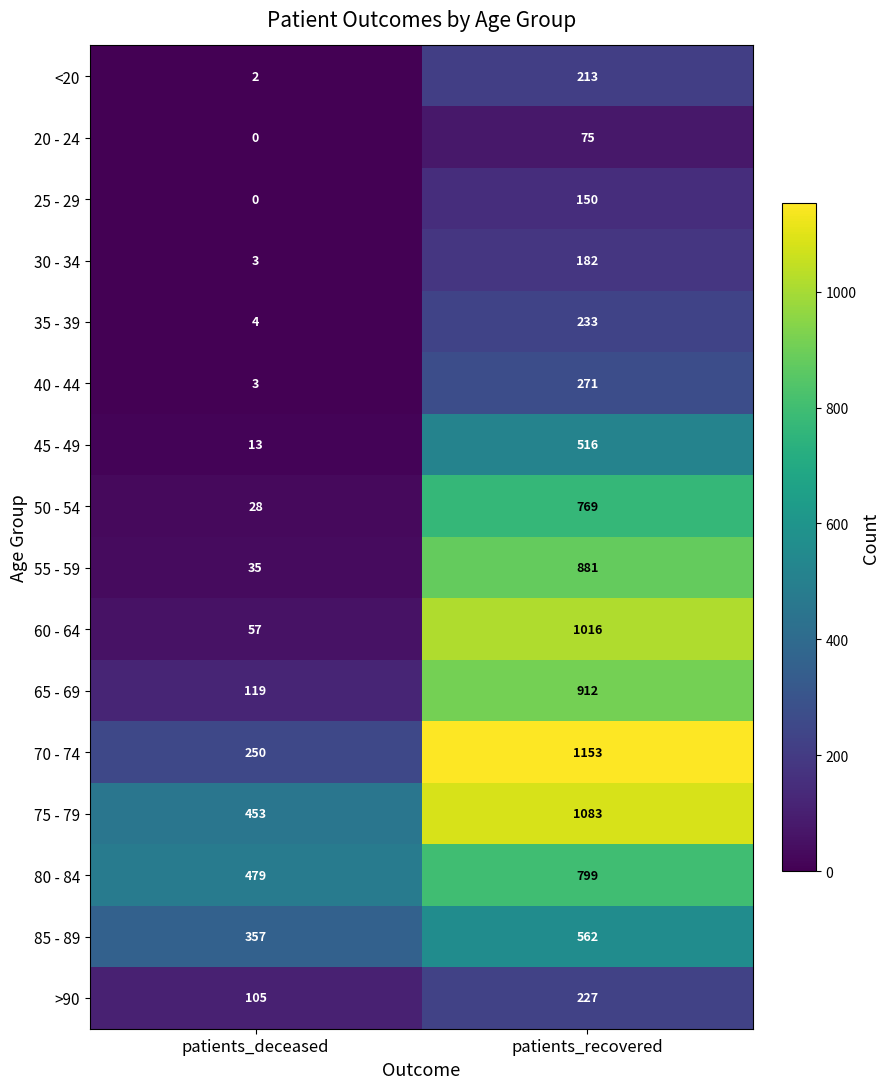

What is the total value across all series at patients_deceased?

1908